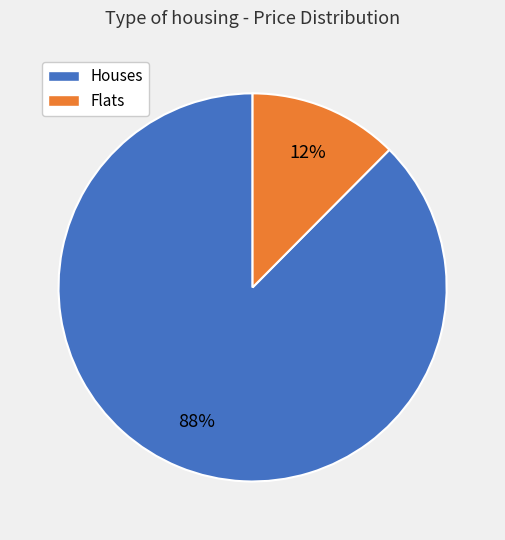

Does any single category account for the majority?

Yes